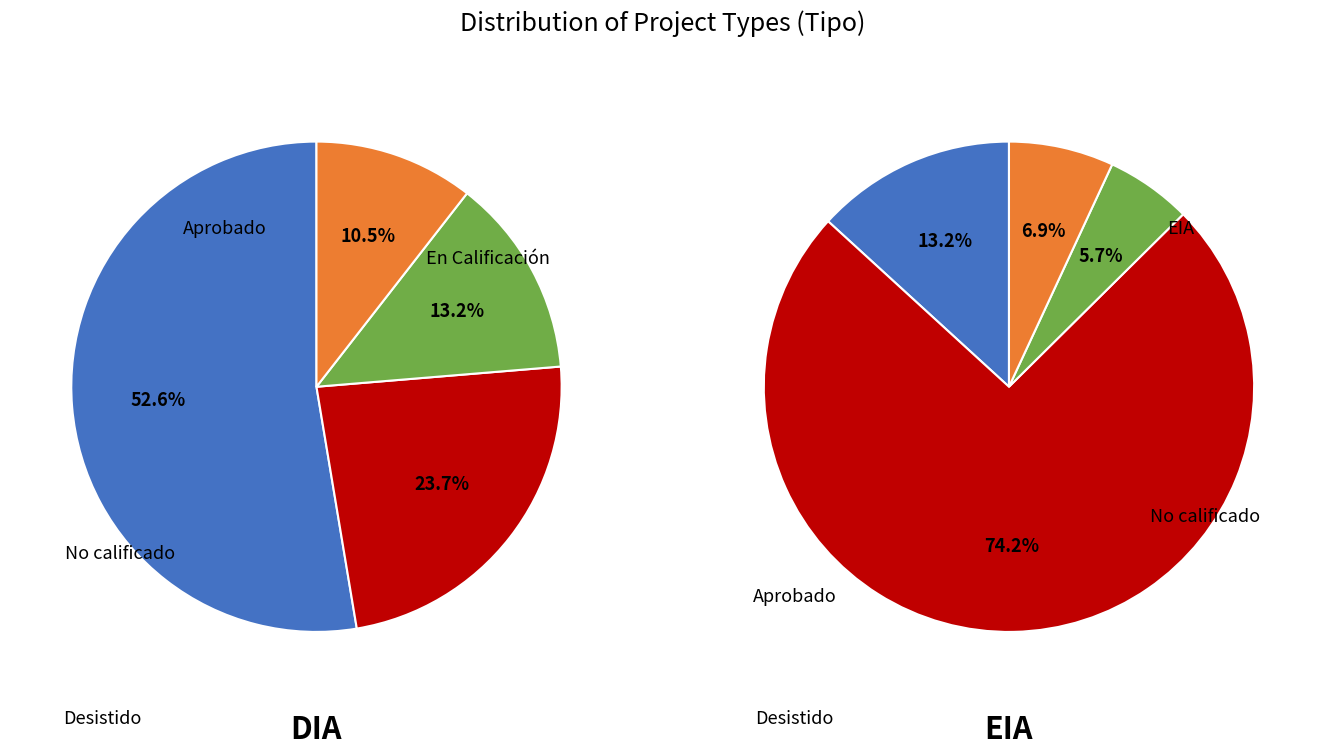

What percentage do DIA and EIA together represent?

100.0%